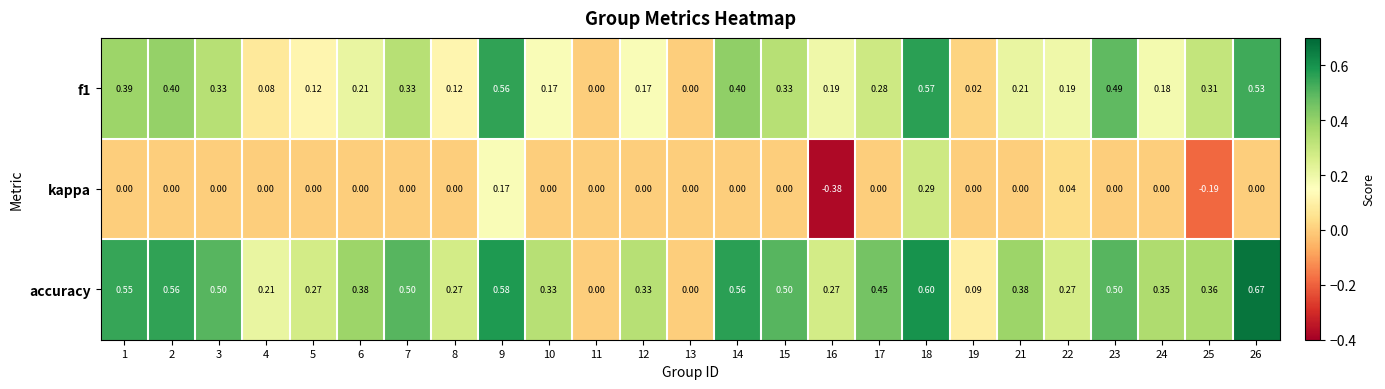

Which series changed the most between 7 and 22?

accuracy